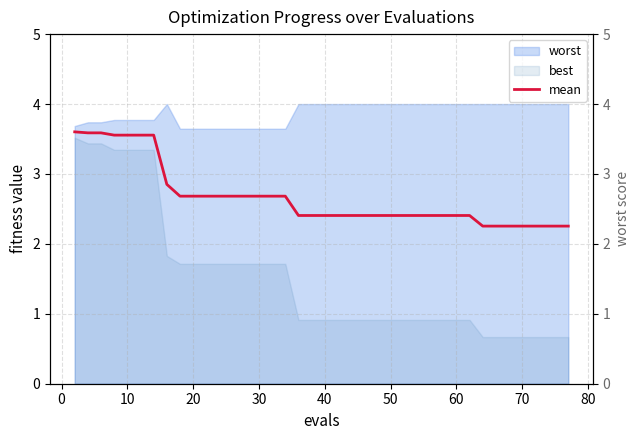

True or false: worst and best cross at least once.

False